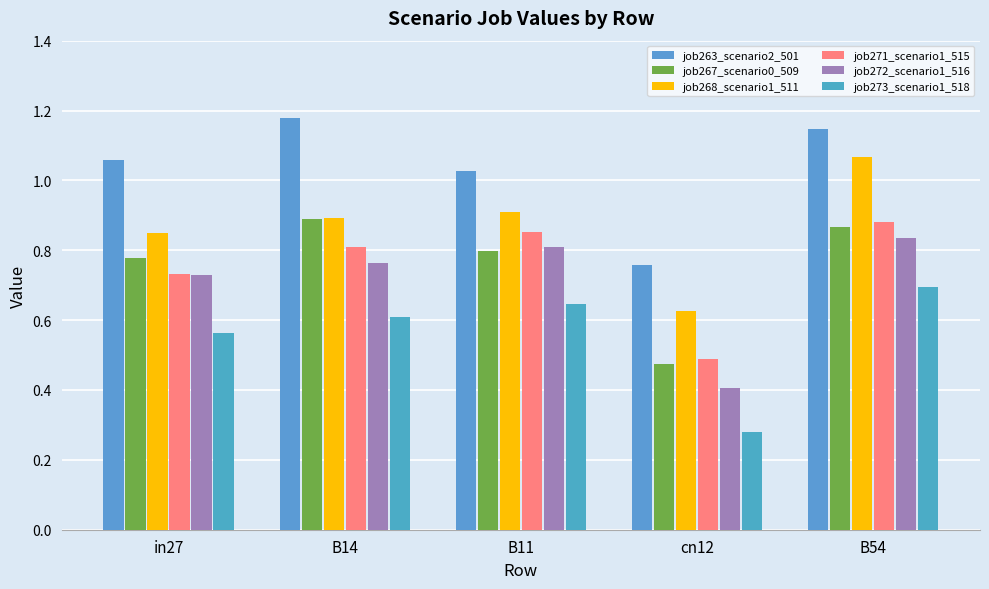

The value of job263_scenario2_501 at B11 is 1.6. True or false?

False